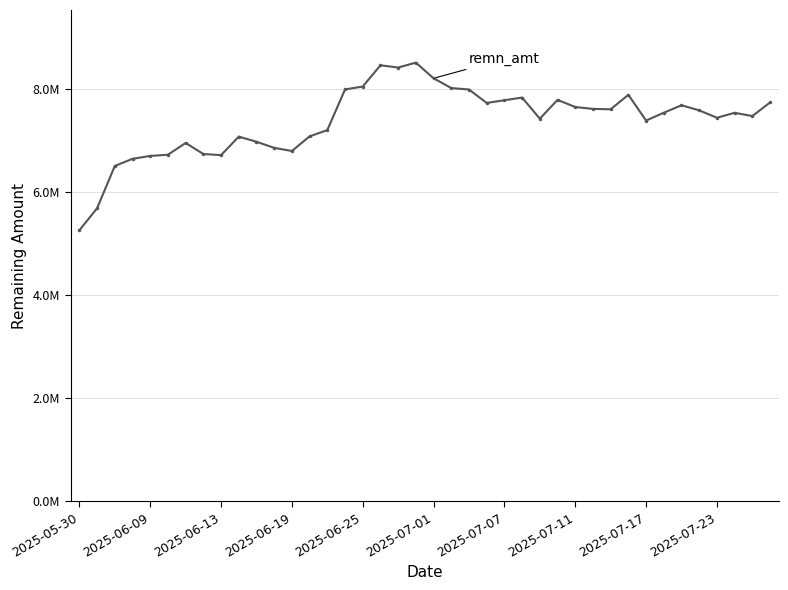

Is this an area chart (filled region under the line)?

No